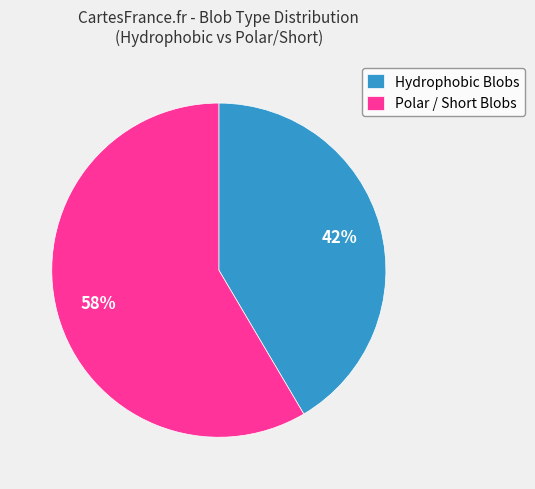

To the nearest percent, what percentage of the pie is Hydrophobic Blobs?

42%